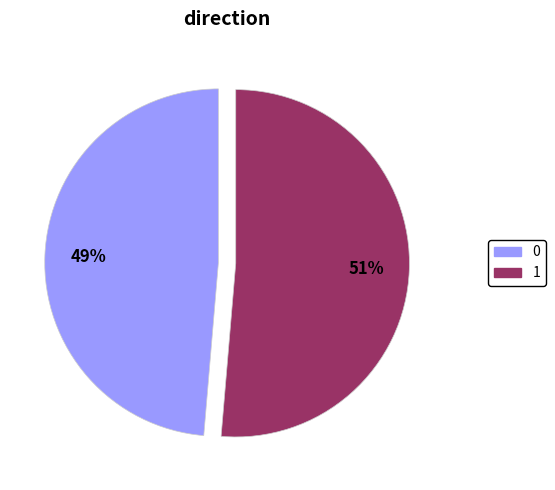

Between 0 and 1, which is larger?

1